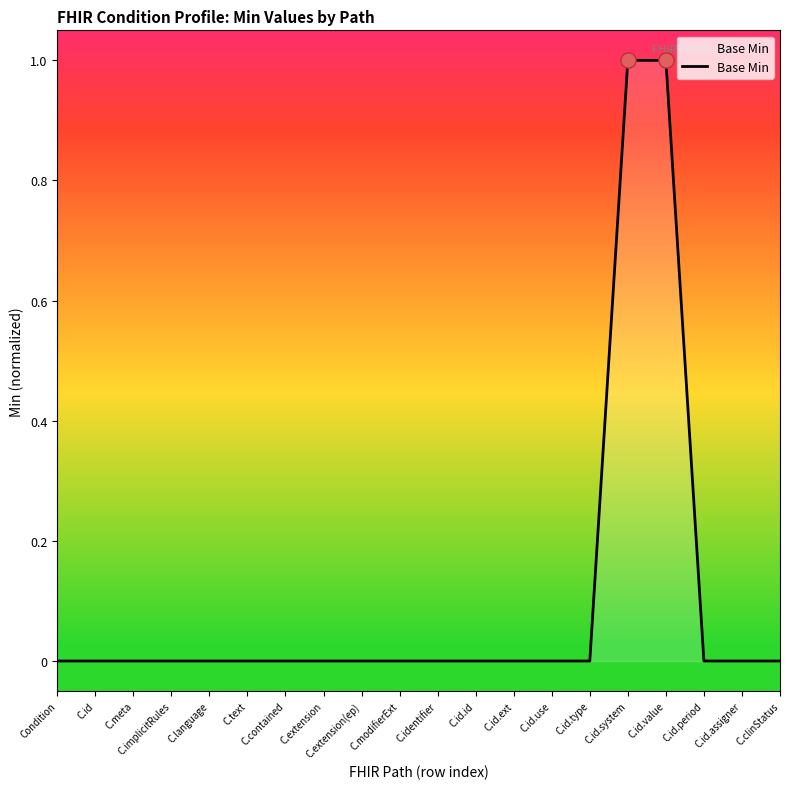

Which has a higher value, C.text or C.id.value?

C.id.value